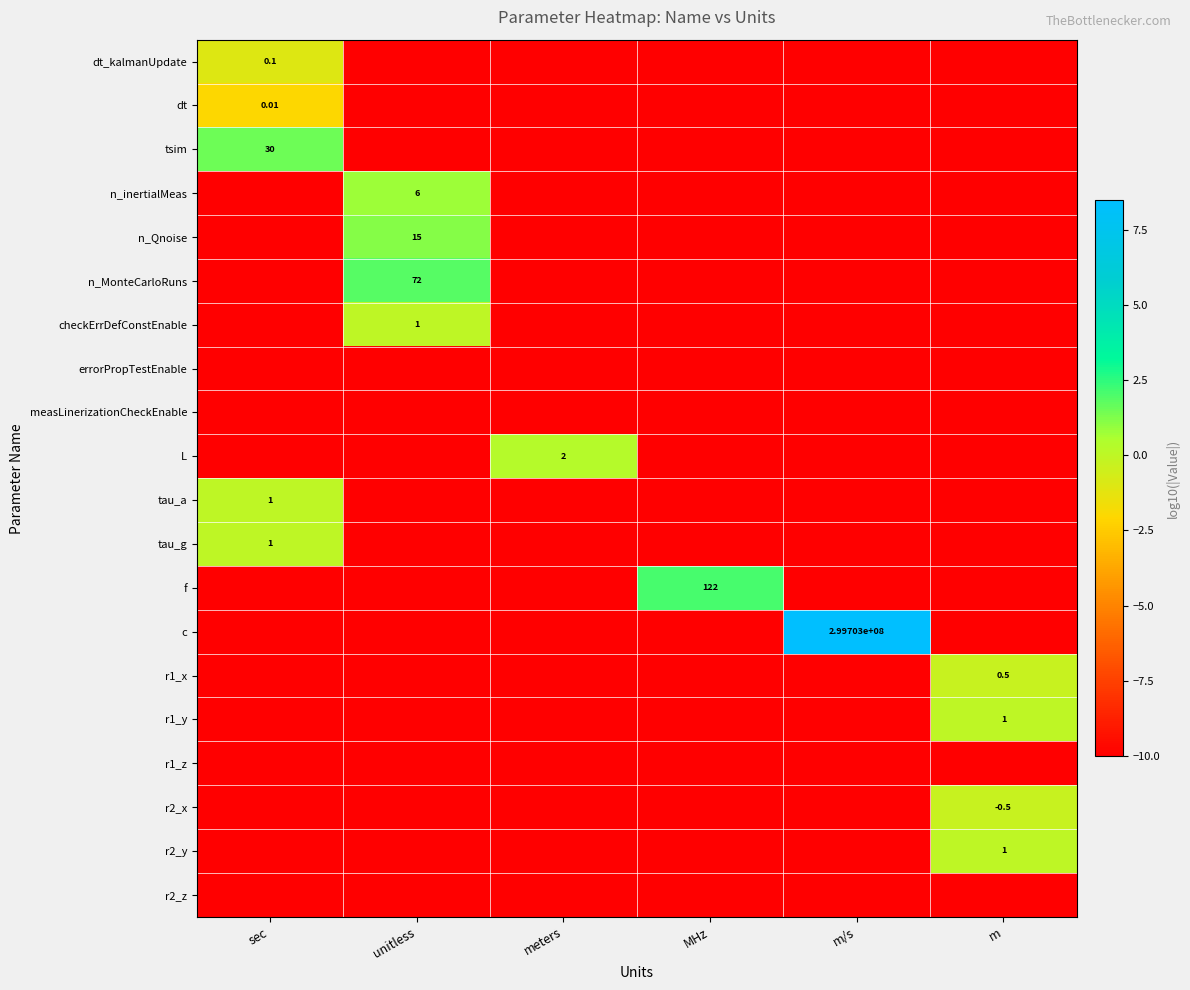

Which series changed the most between unitless and m/s?

c